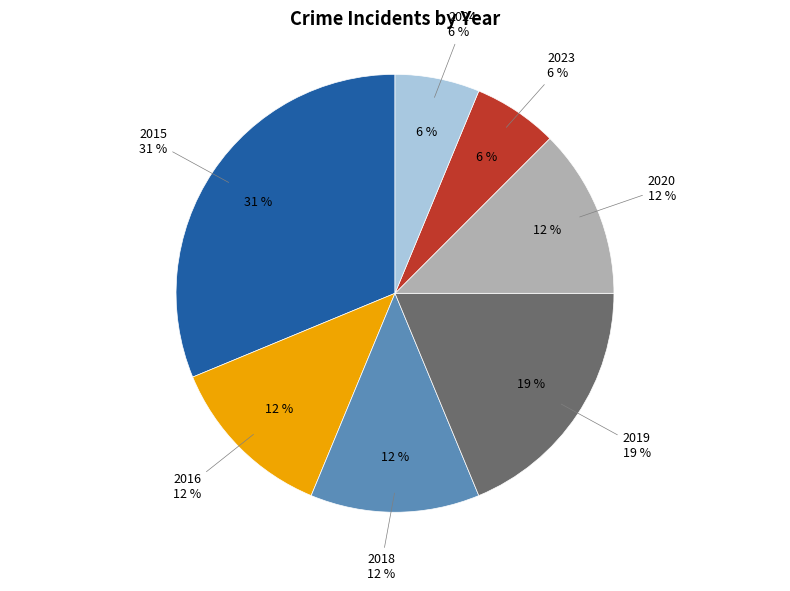

To the nearest percent, what is the difference between the largest and smallest slice percentages?

25%